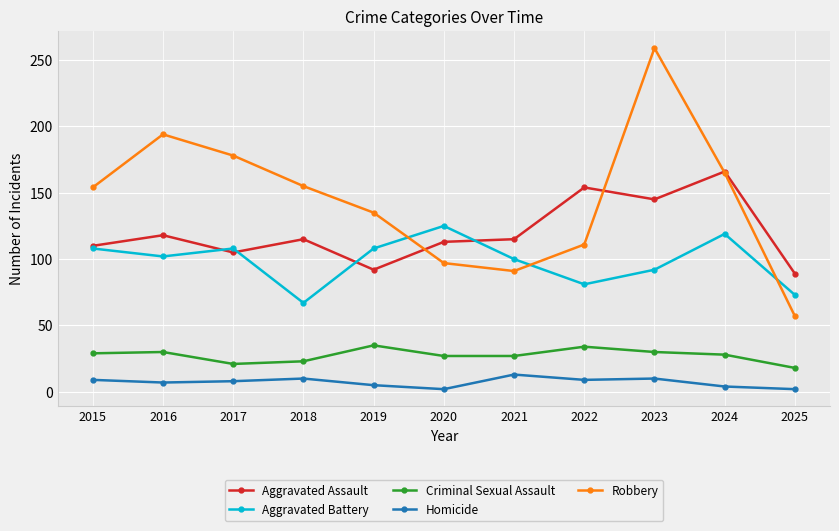

How many interior local valleys does the Aggravated Battery series have?

3